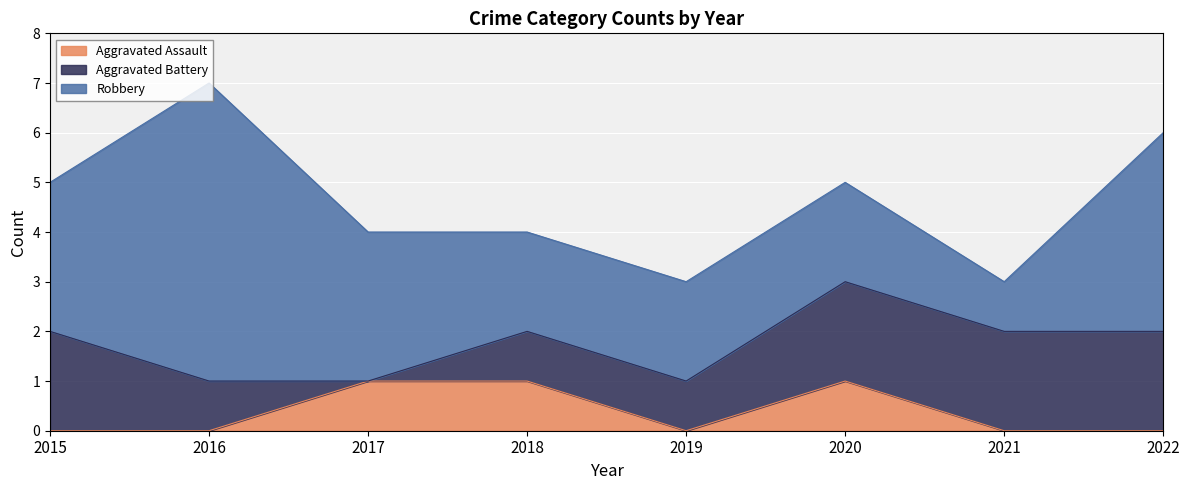

Rank the series at 2019 from lowest to highest value.

Aggravated Assault, Aggravated Battery, Robbery